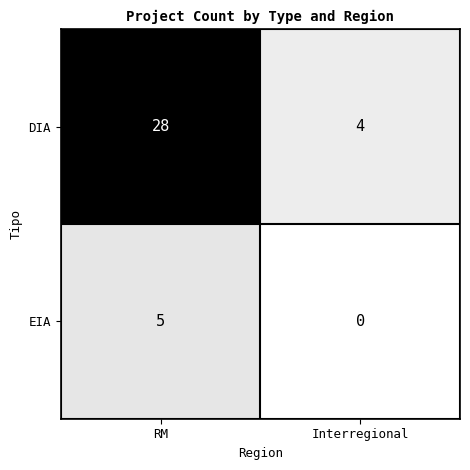

Which category has the highest value across all series?

RM